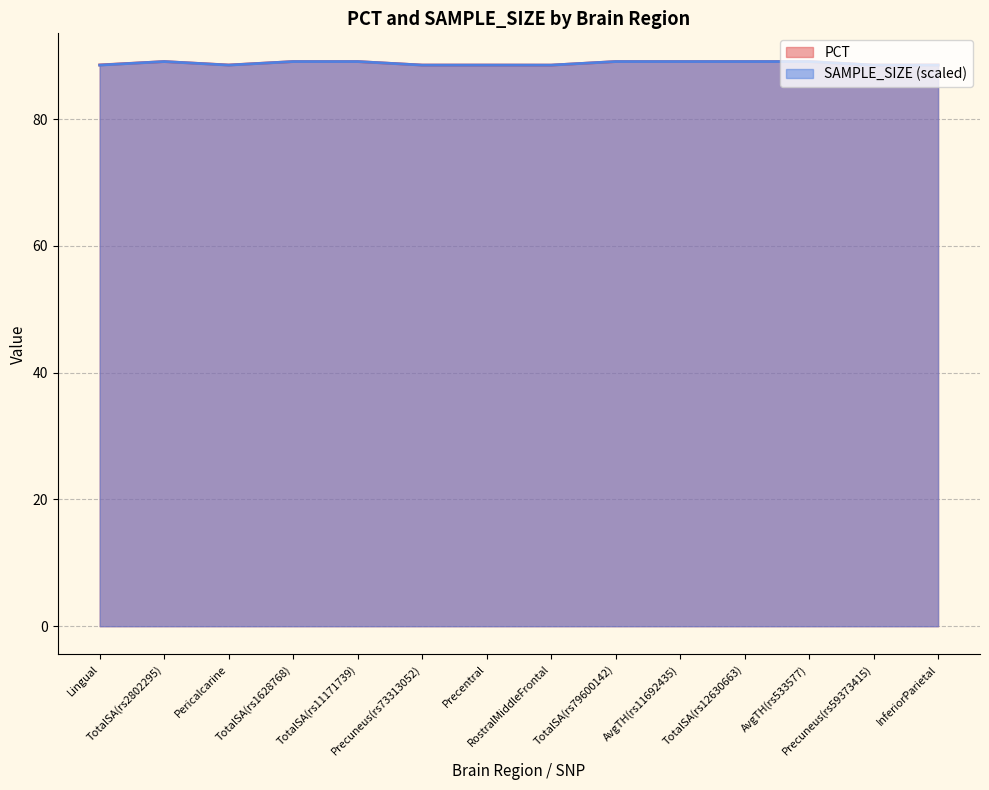

True or false: PCT has more than 2 points higher than both neighbors.

False